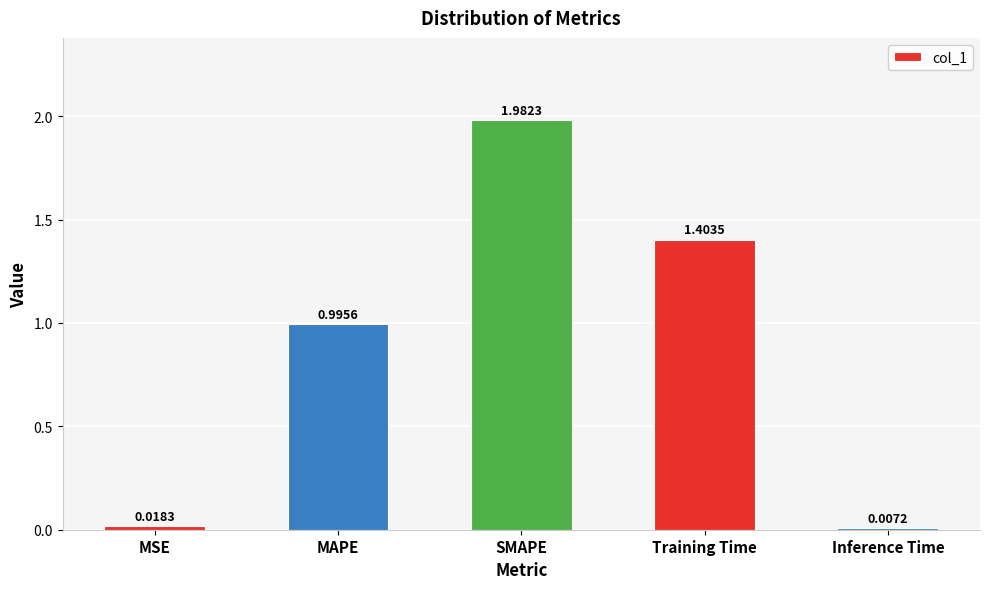

Does the chart contain any negative values?

No